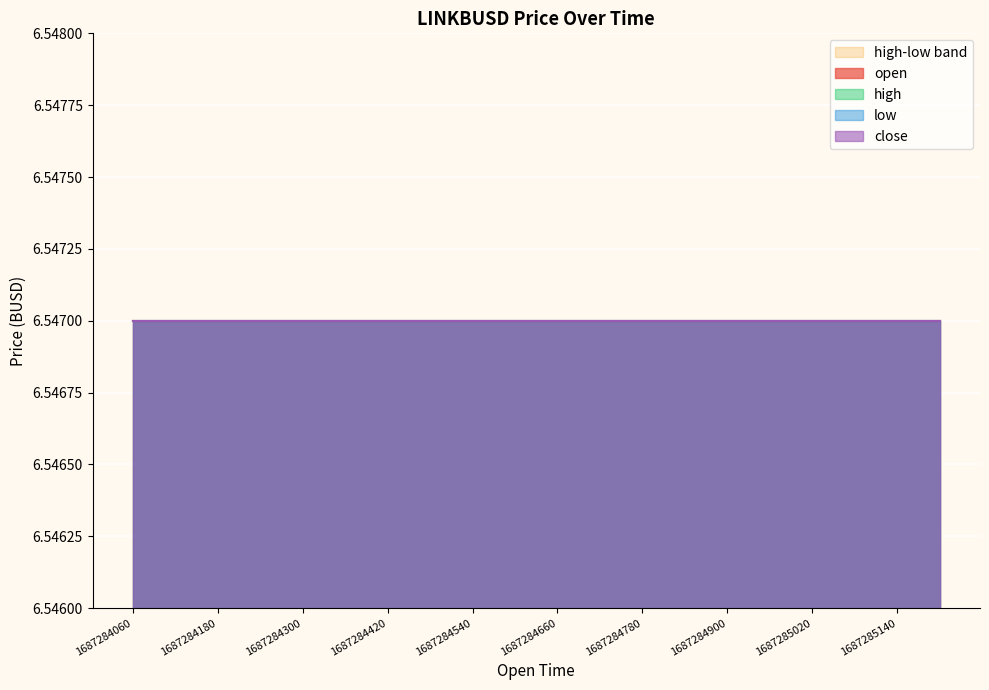

What is the spread (max minus min) of values at 1687284180000?

6.5